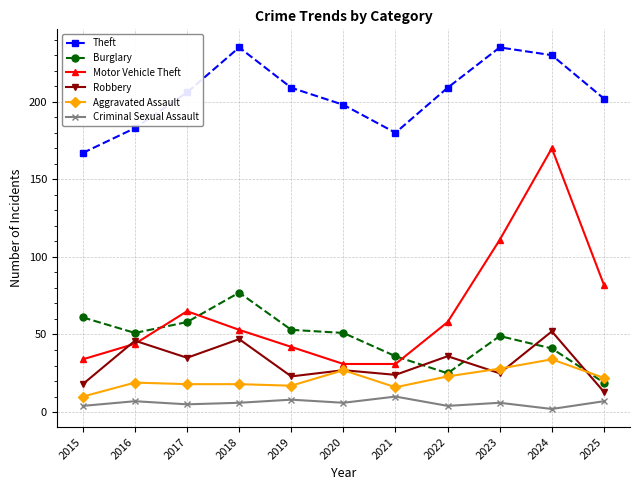

Is it true that Motor Vehicle Theft equals 20 at 2019?

False